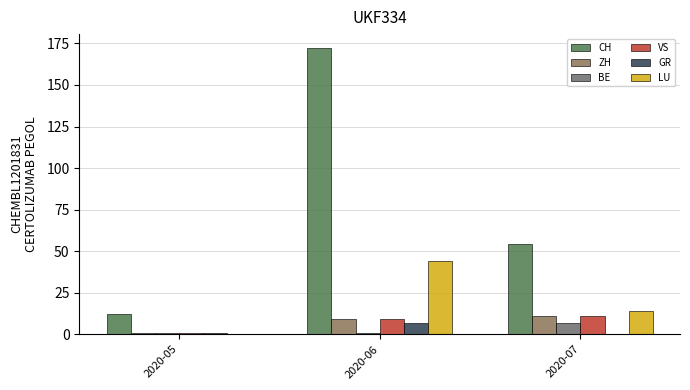

What is the difference between the highest and lowest values at 2020-06?

171